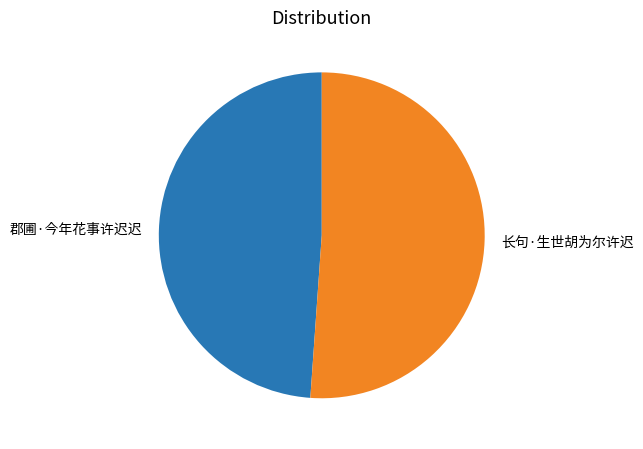

Count the number of slices in the pie.

2